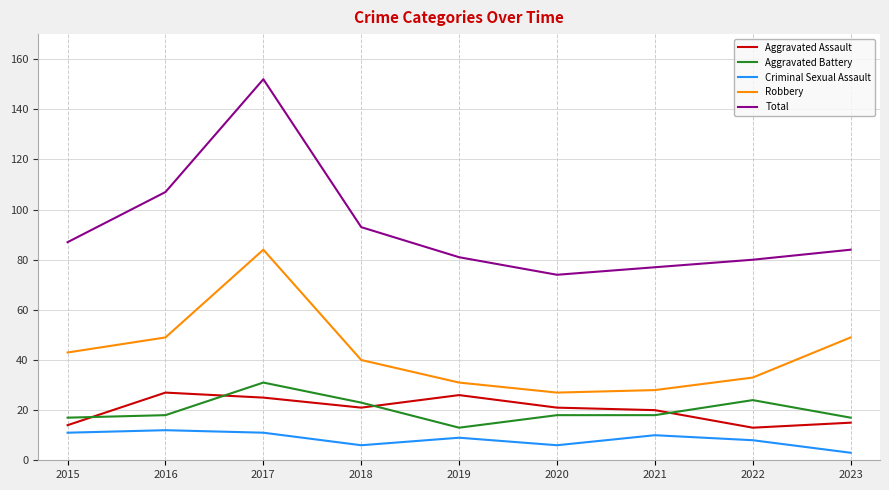

Rank the series by their maximum value, from lowest to highest.

Criminal Sexual Assault, Aggravated Assault, Aggravated Battery, Robbery, Total